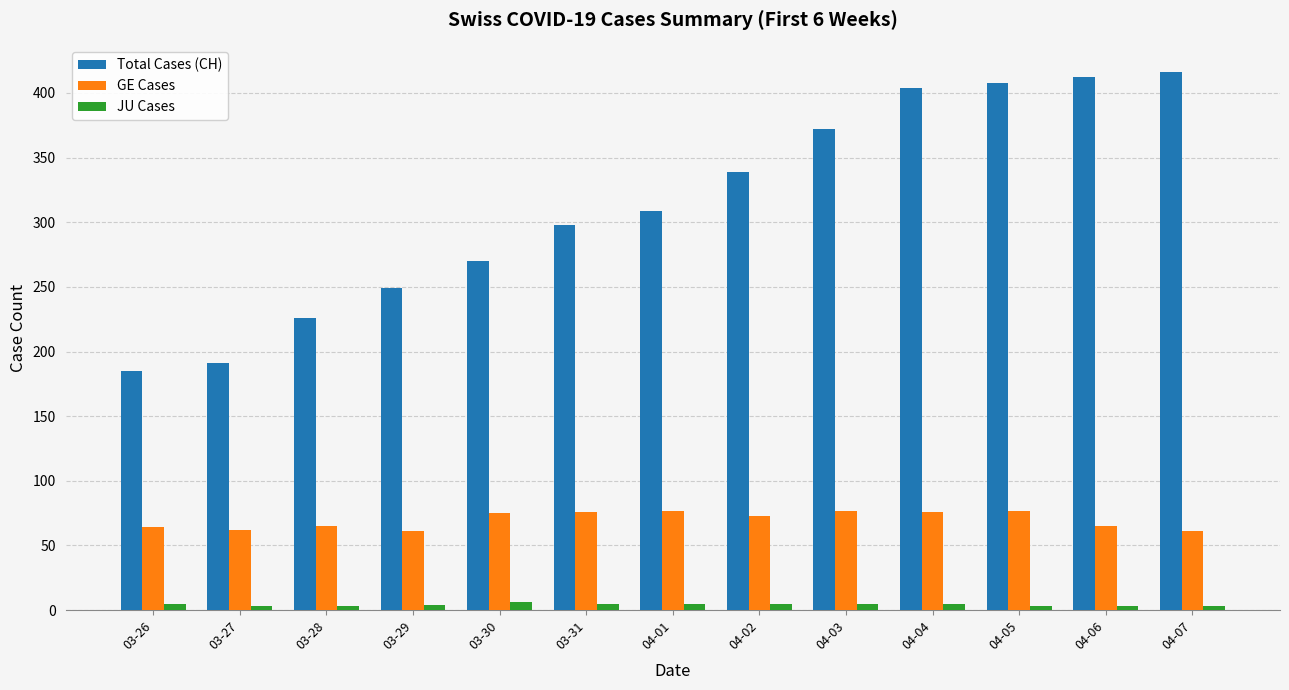

List the series in order of their peak value, highest first.

Total Cases (CH), GE Cases, JU Cases